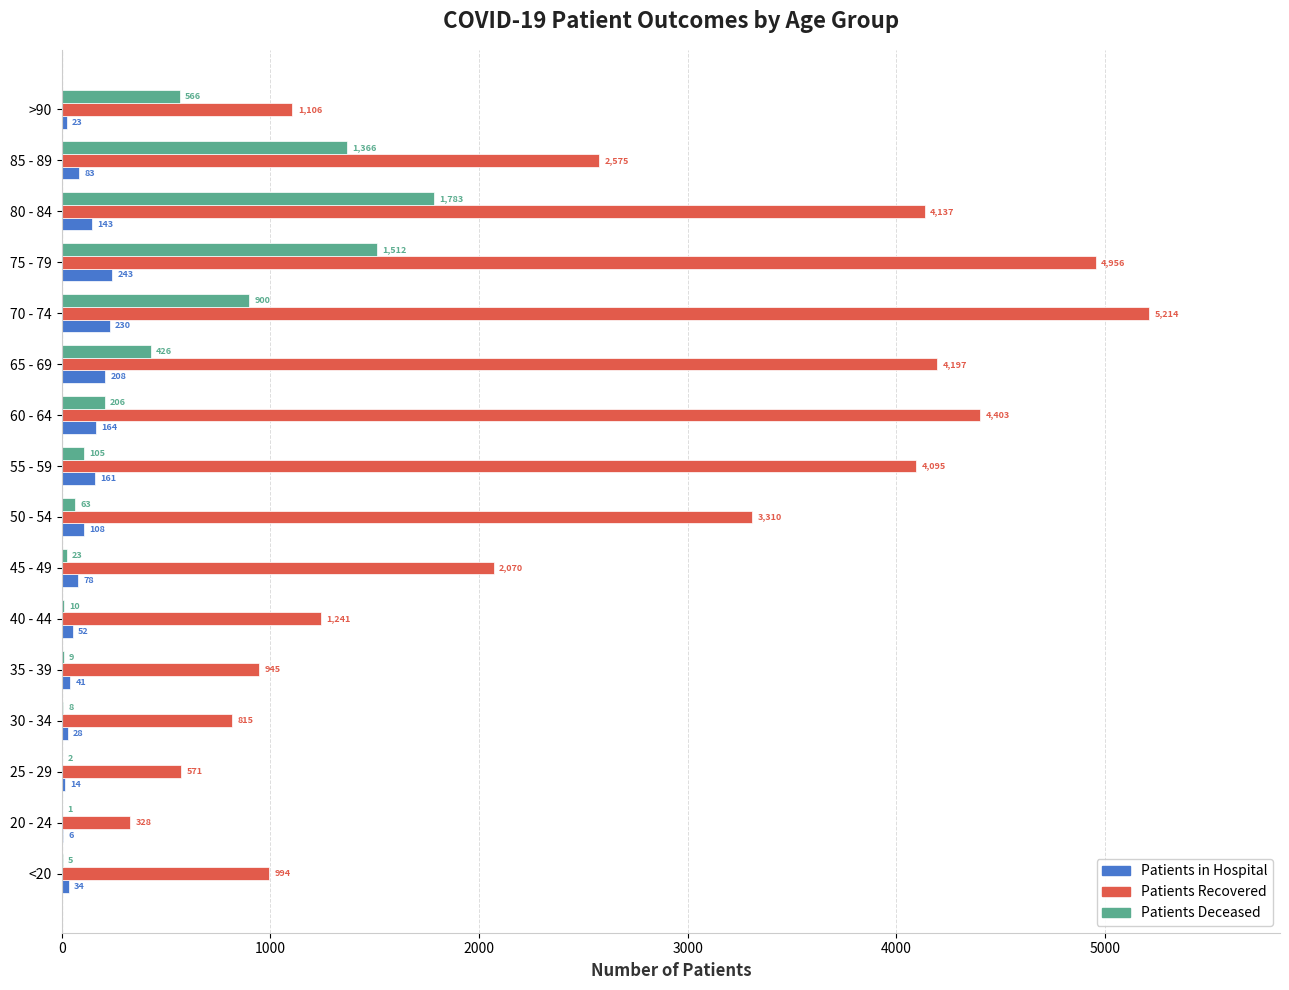

Which series has the largest total across all categories?

Patients Recovered